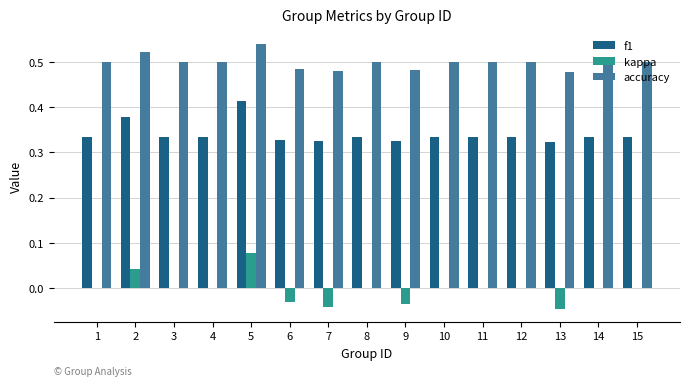

How many data points does each series have?

15